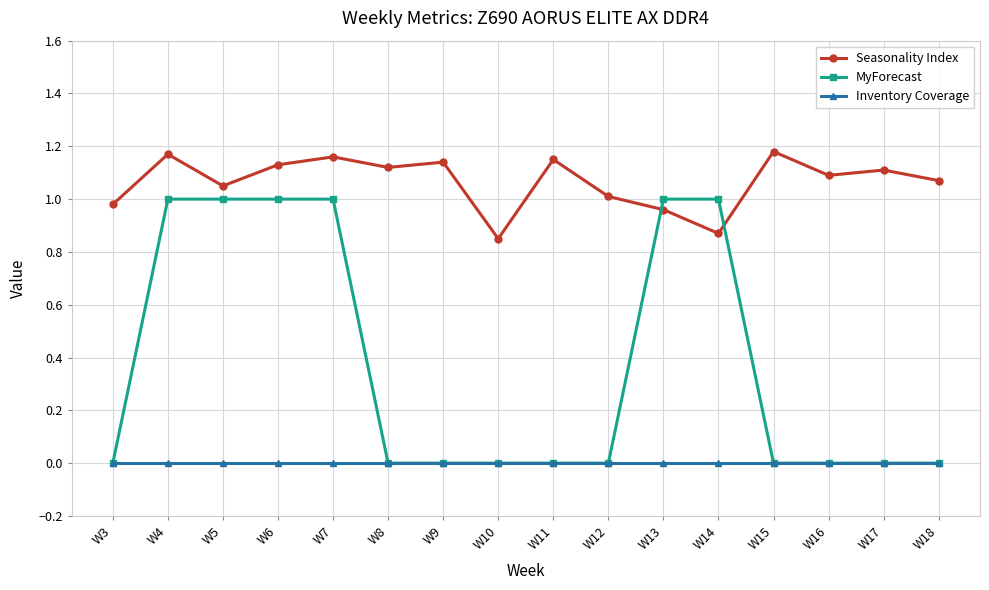

What are all the series names shown in the legend?

Seasonality Index, MyForecast, Inventory Coverage